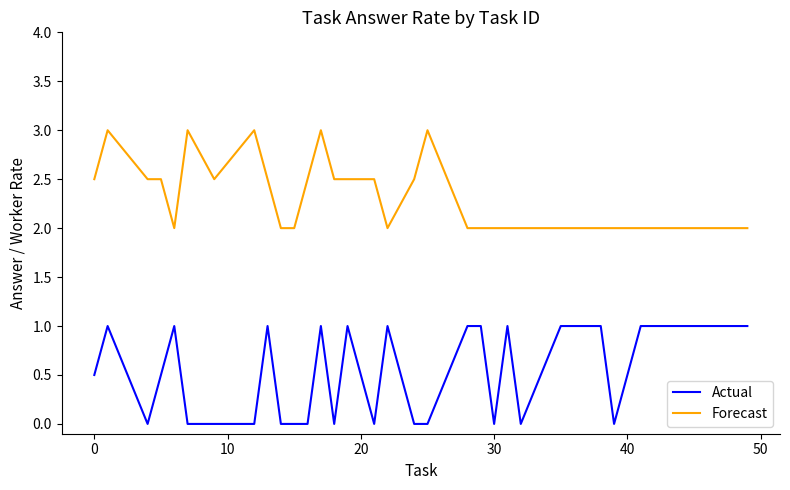

True or false: Forecast and Actual cross at least once.

False